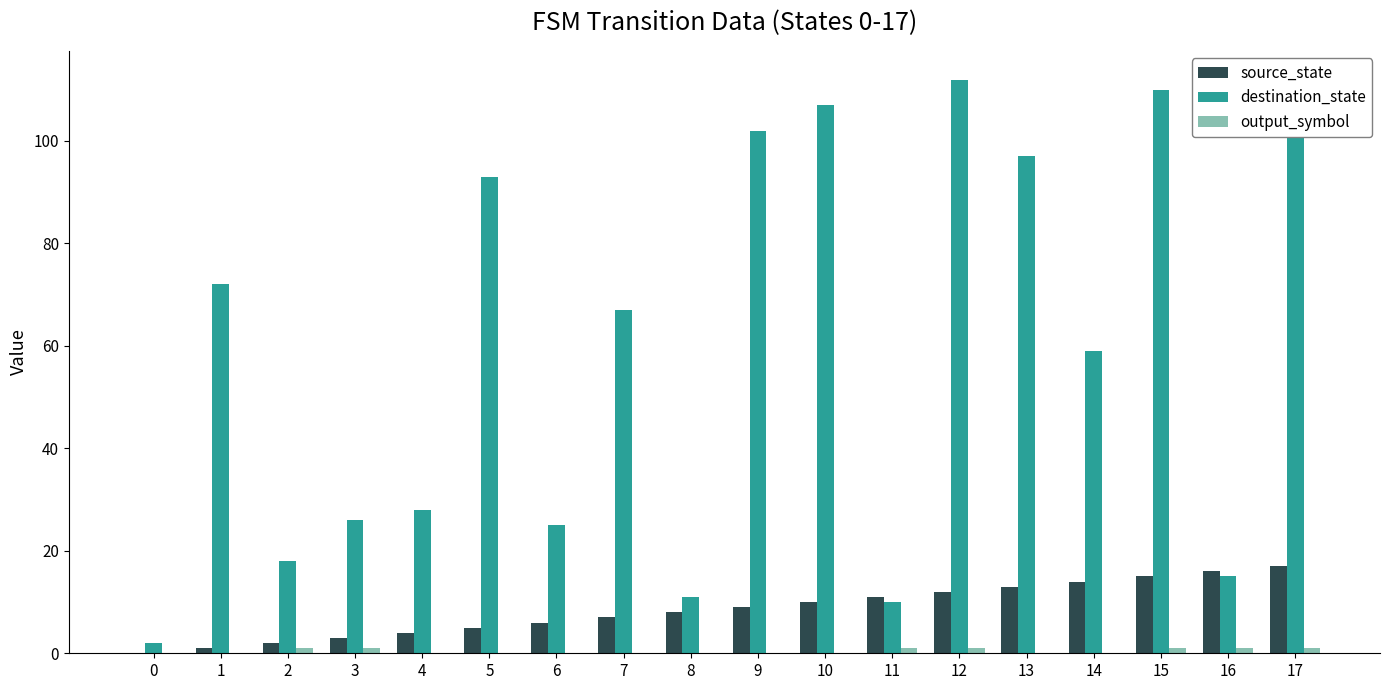

Rank the series by their maximum value, from lowest to highest.

output_symbol, source_state, destination_state